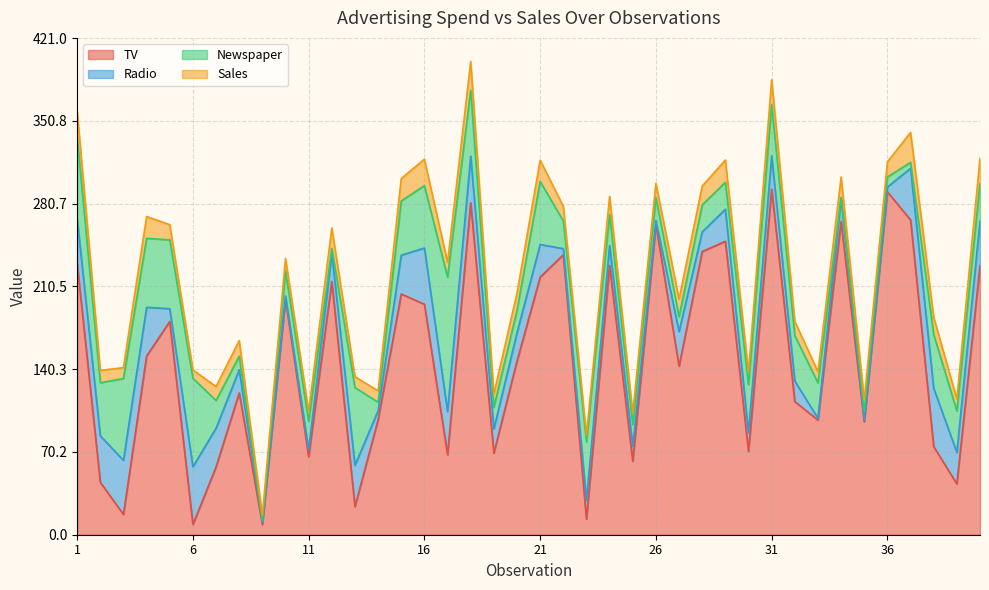

Which category has the lowest value in the TV series?

9